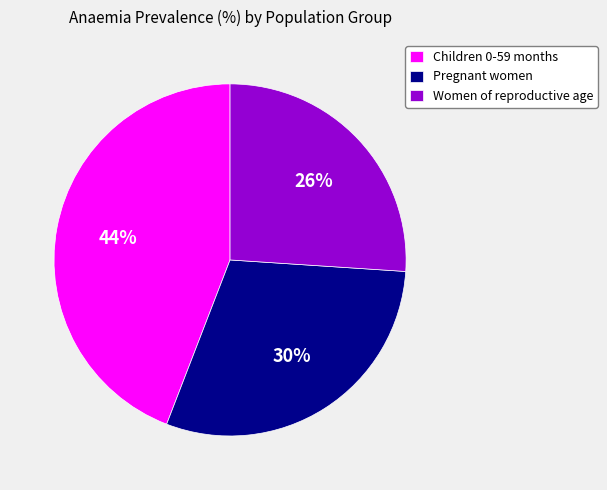

Do Women of reproductive age and Children 0-59 months together represent more than half of the pie?

Yes